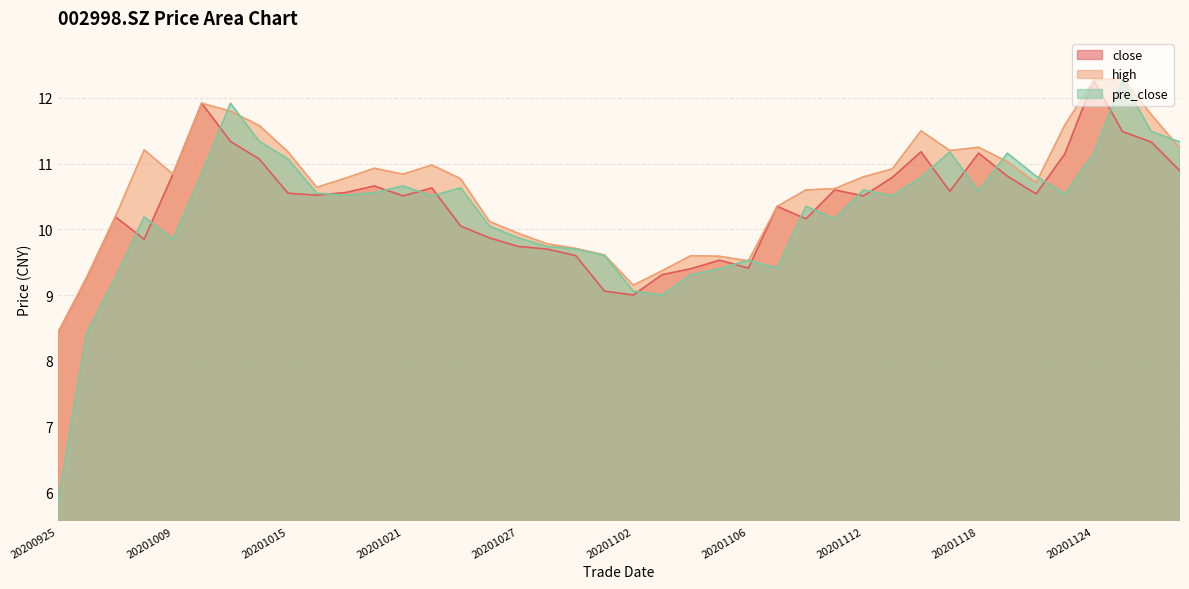

Which category has the highest value in the pre_close series?

20201125